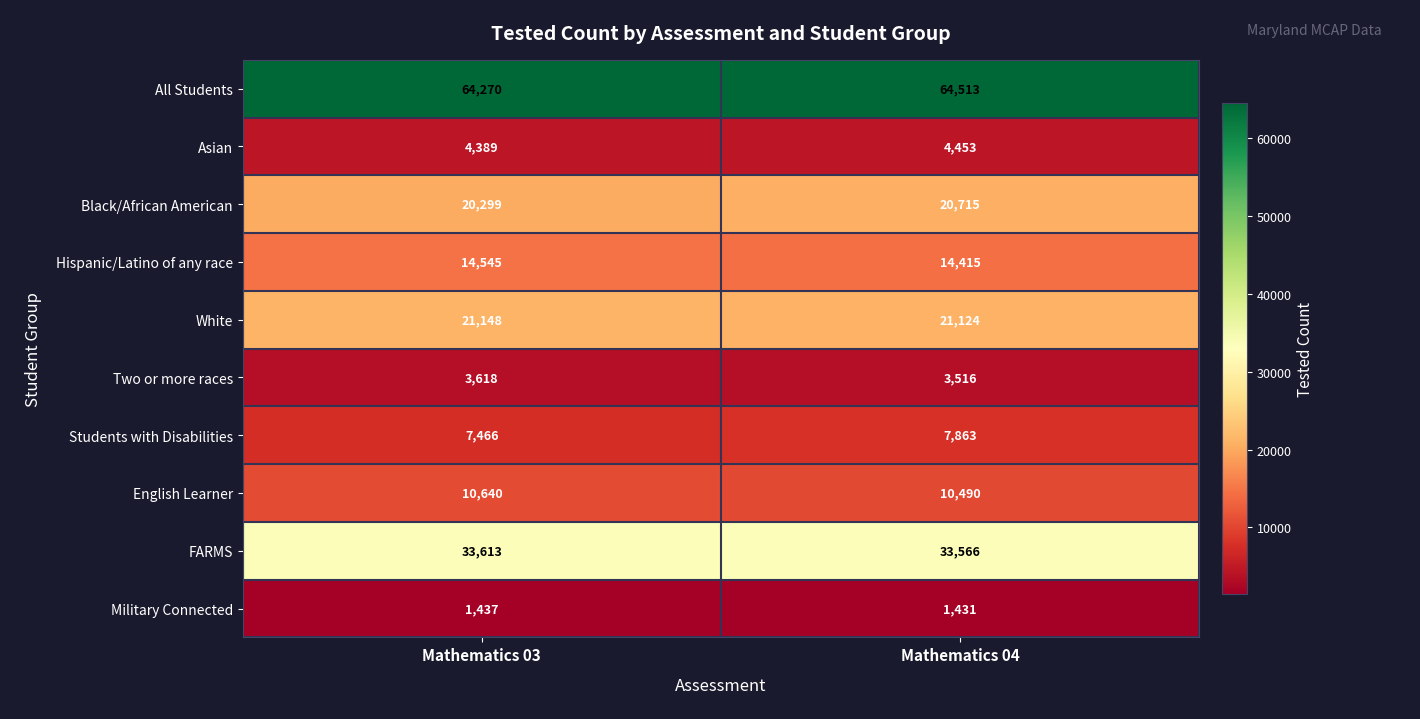

What is the maximum value for English Learner?

10640